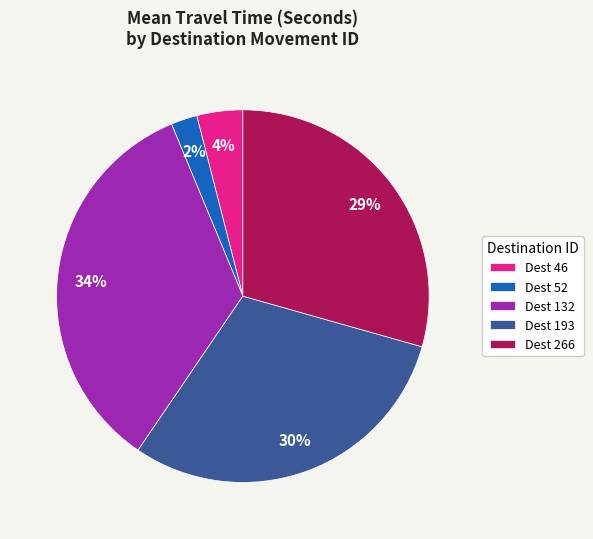

Which has a higher value, Dest 193 or Dest 46?

Dest 193